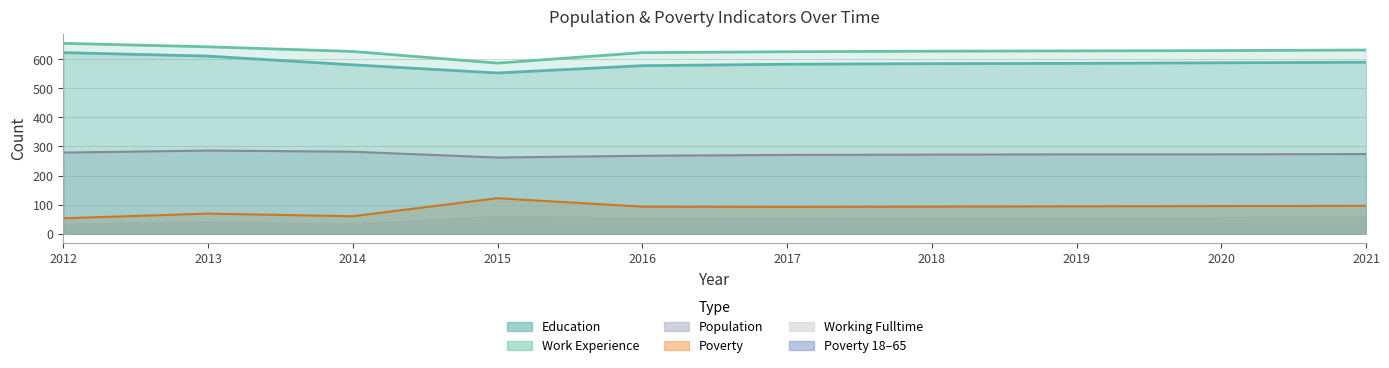

Reading right to left, extract all data points from this chart.

Education: 590	588	586	585	583	578	553	581	611	623
Work_Experience: 632	630	629	628	626	623	587	627	643	655
Population: 274	273	273	272	271	268	262	282	286	279
Poverty: 96	95	94	93	92	93	122	60	69	53